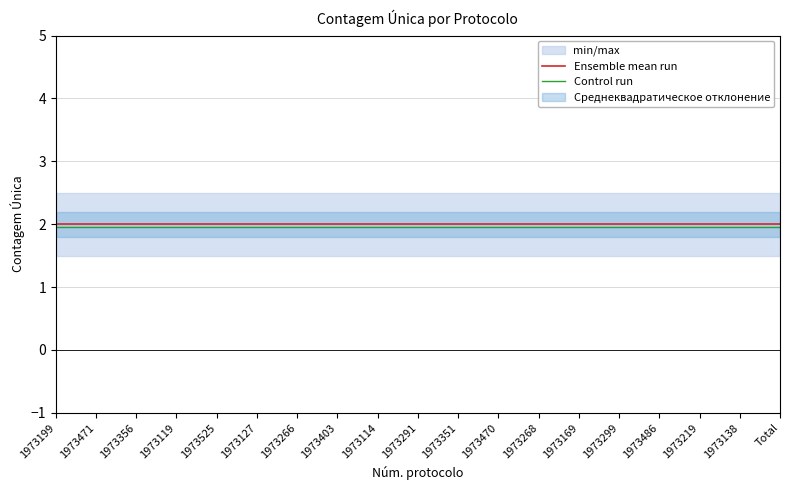

At which category does the chart reach its peak across all series?

1973199